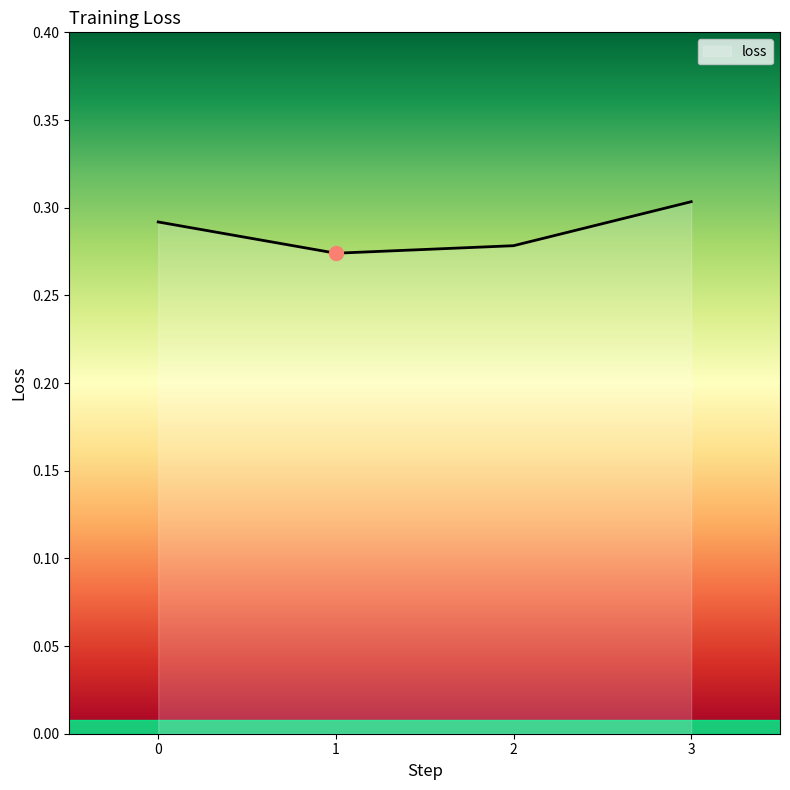

How many values are between 0 and 1?

4